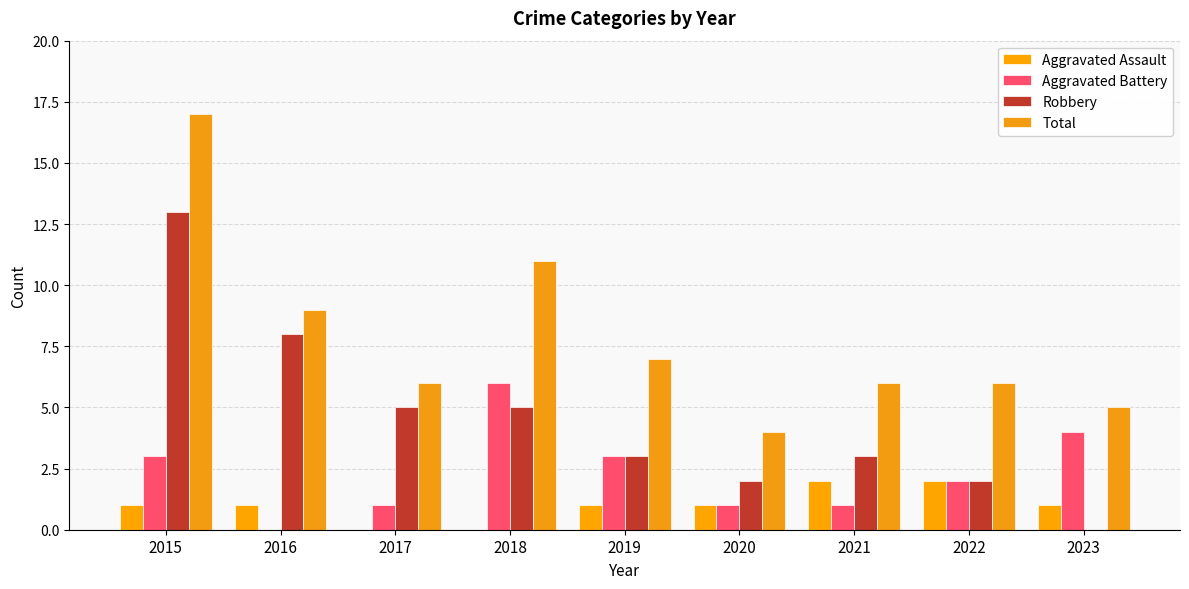

Reading left to right, what are all the values shown in this chart?

Aggravated Assault: 1	1	0	0	1	1	2	2	1
Aggravated Battery: 3	0	1	6	3	1	1	2	4
Robbery: 13	8	5	5	3	2	3	2	0
Total: 17	9	6	11	7	4	6	6	5